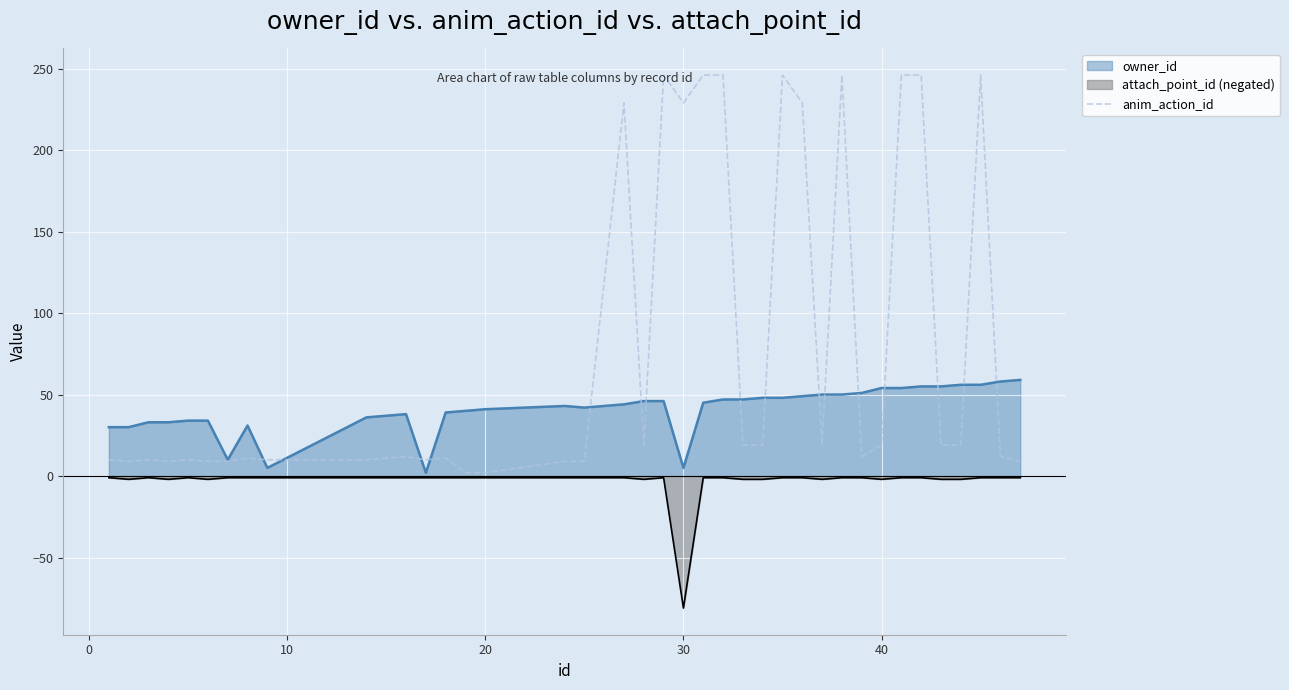

Which series has the largest range (max minus min)?

anim_action_id